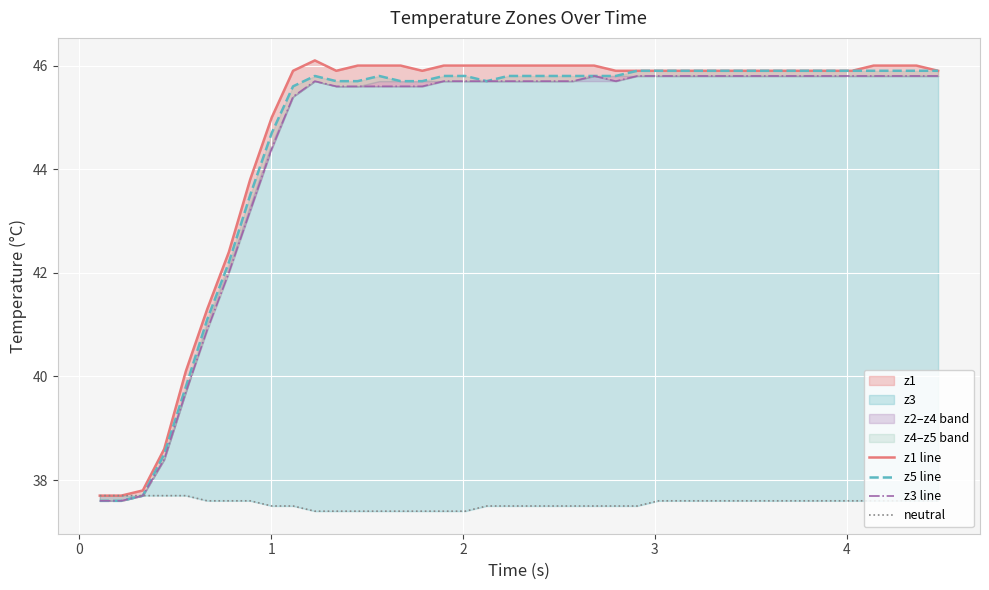

List the series in order of their peak value, highest first.

z1 line, z5 line, z3 line, neutral